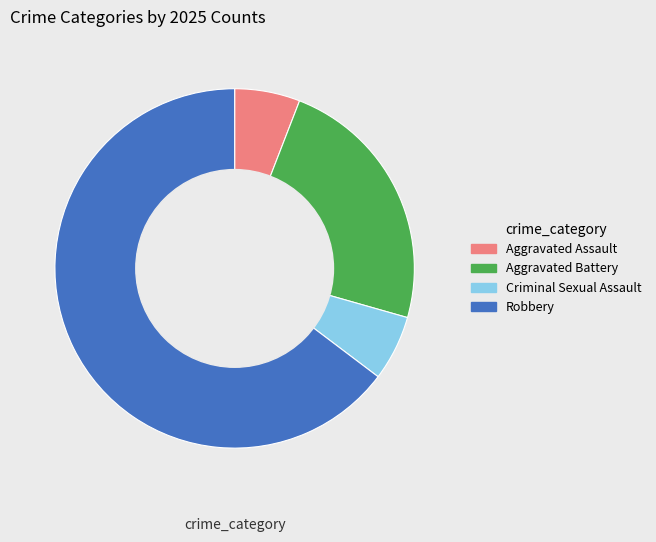

How many slices are in this pie chart?

4